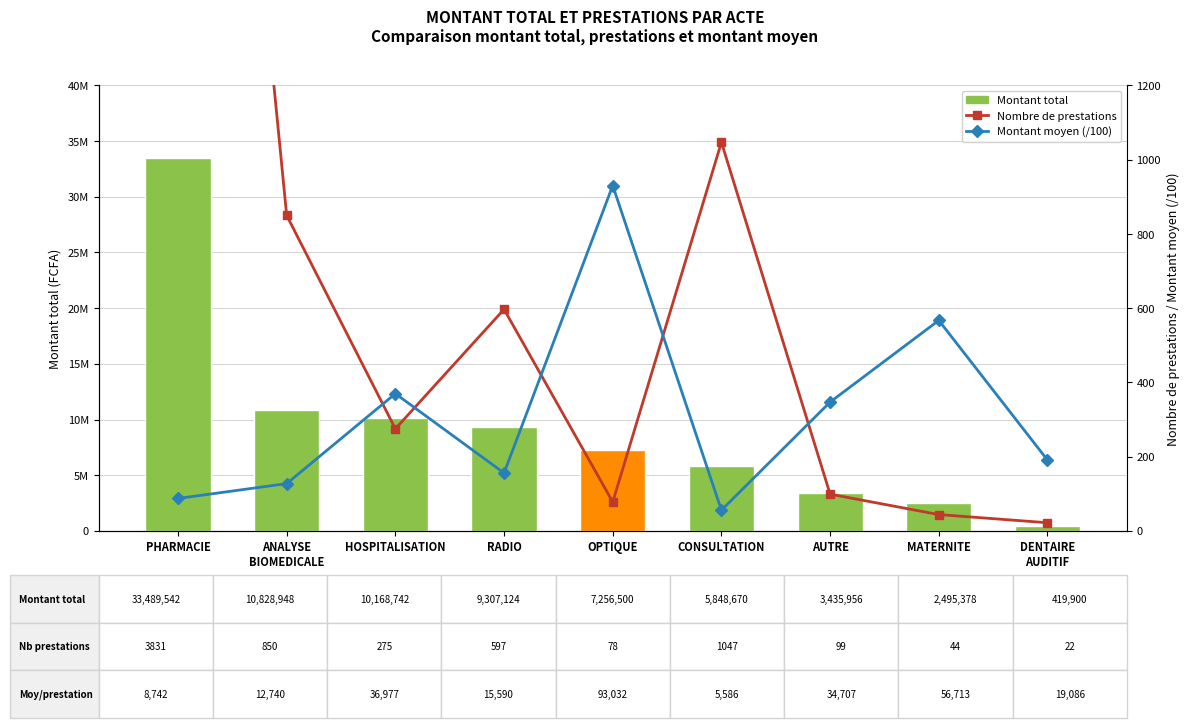

What are all the series names shown in the legend?

Montant total, Nombre de prestations, Montant moyen (/100)